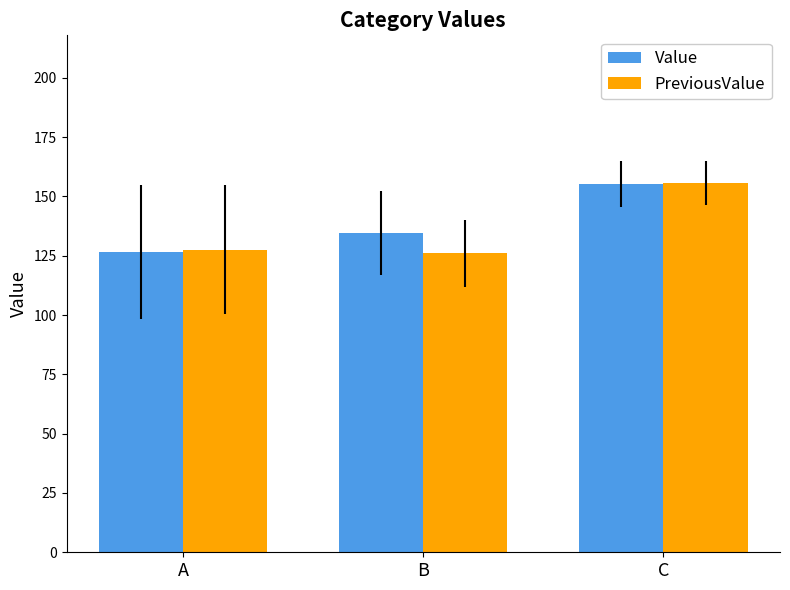

What is the sum of all Value values?

416.4